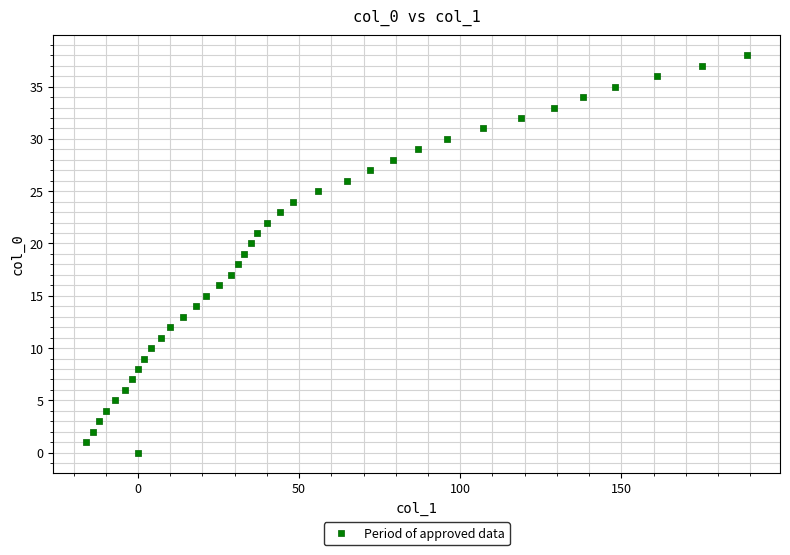

What is the range of X values (max minus min)?

205